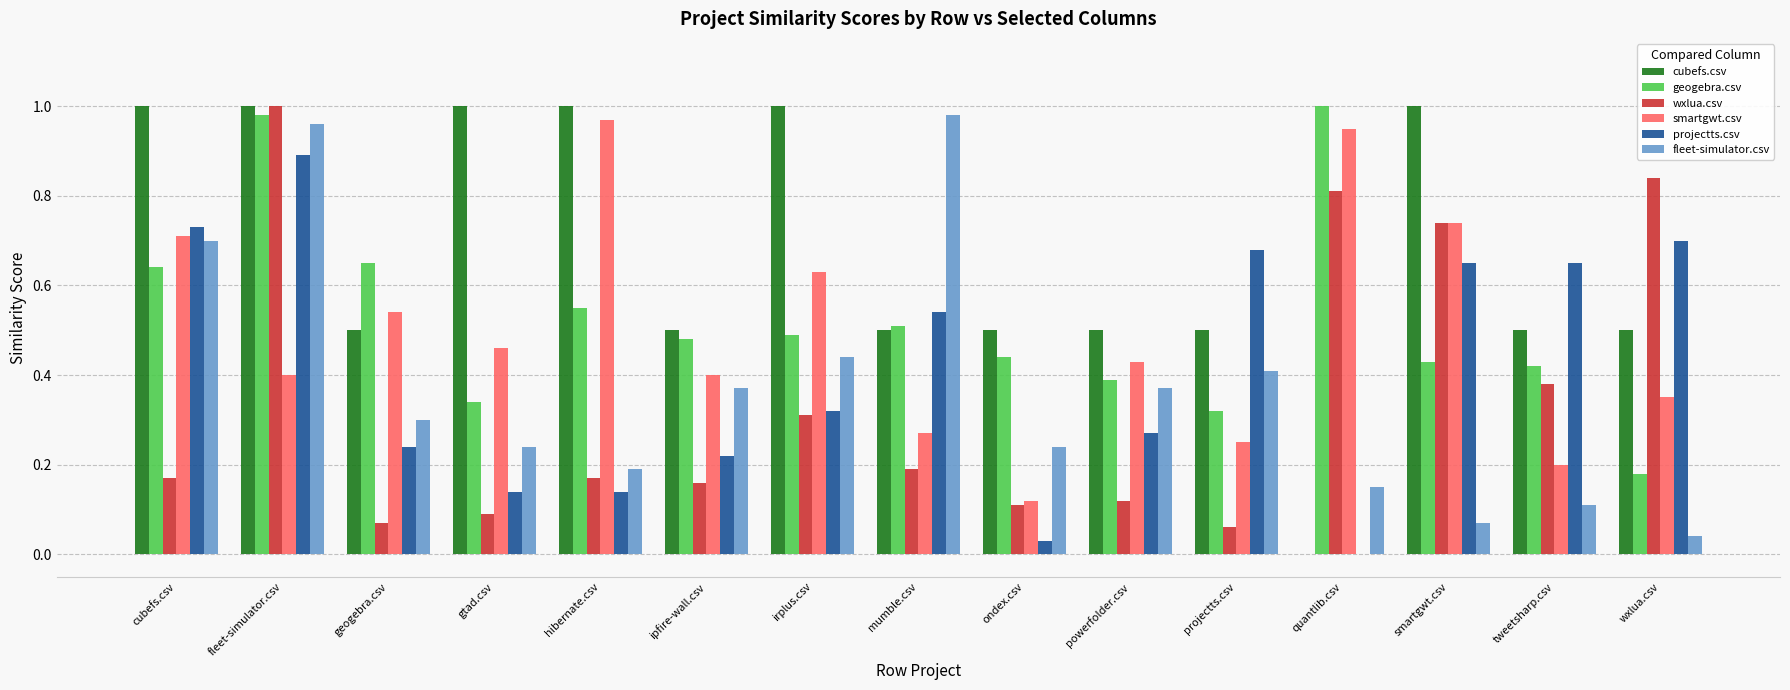

At which category is the sum across all series the highest?

fleet-simulator.csv